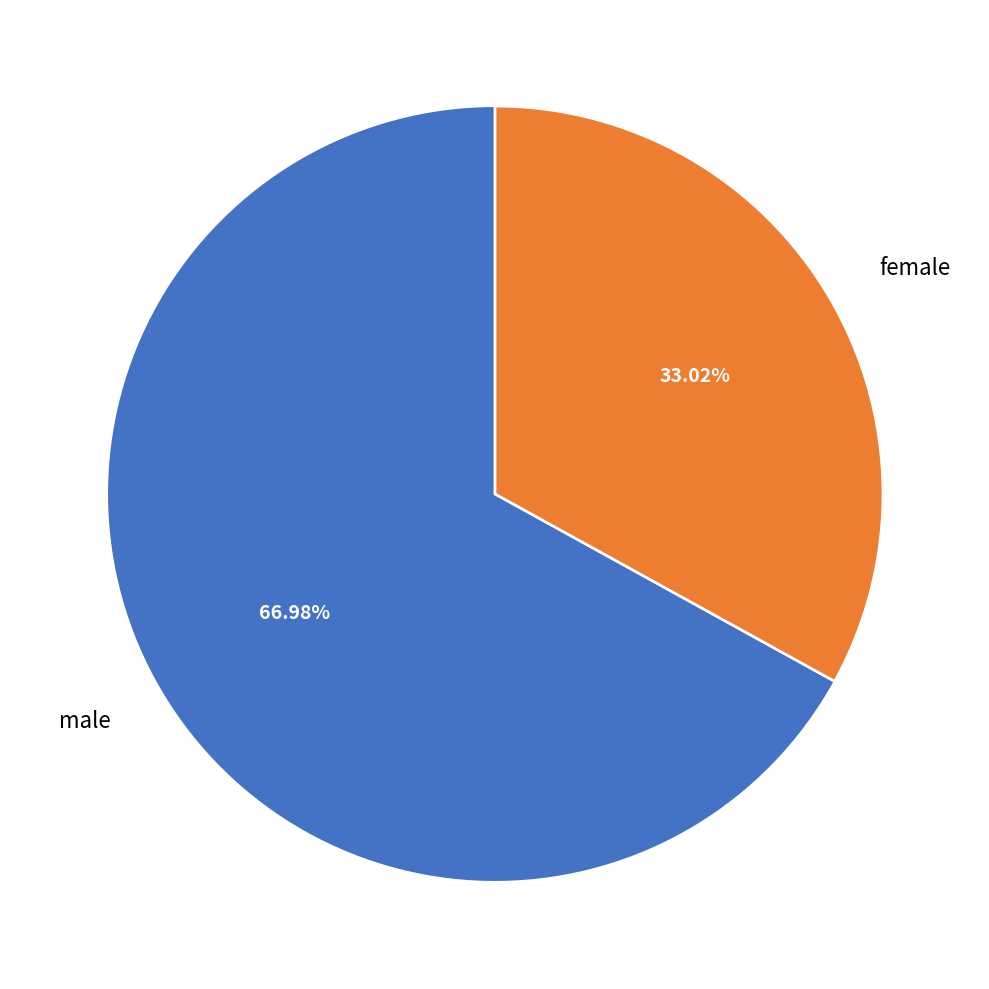

What is the ratio of the value at female to the value at male?

0.5